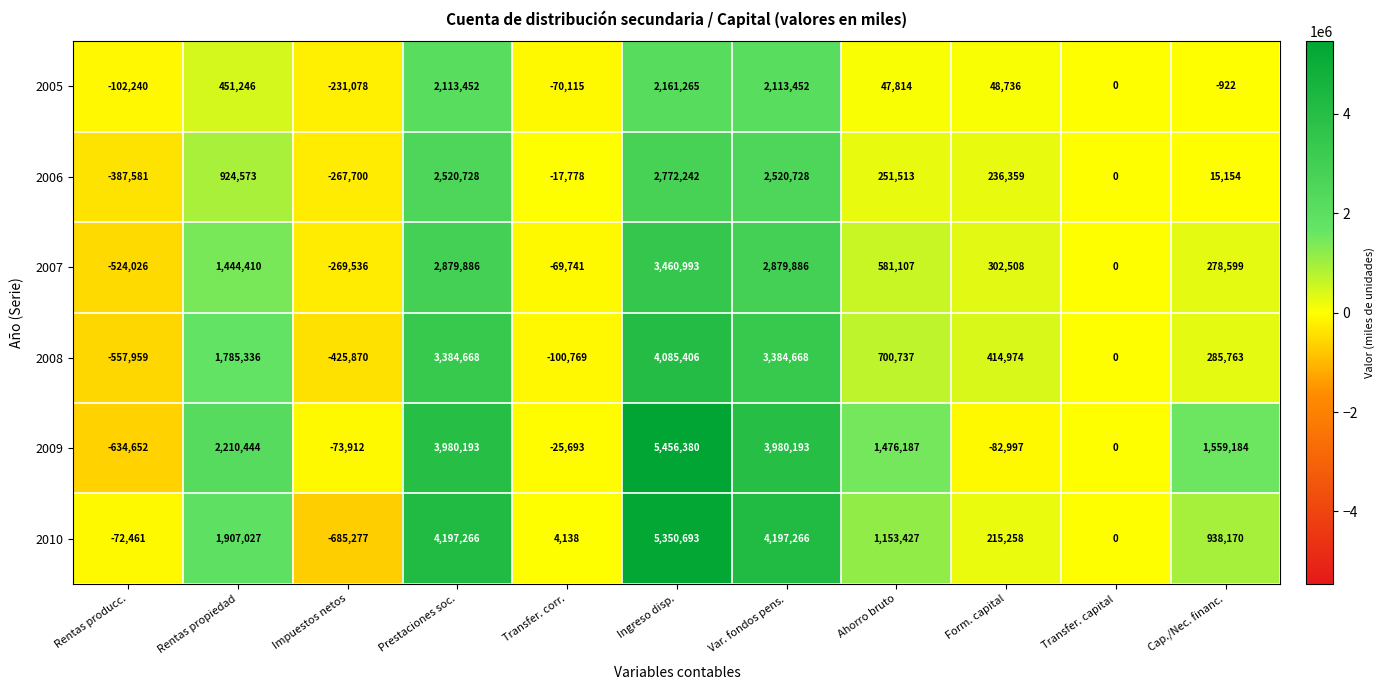

At how many categories does at least one series exceed 4656985?

1